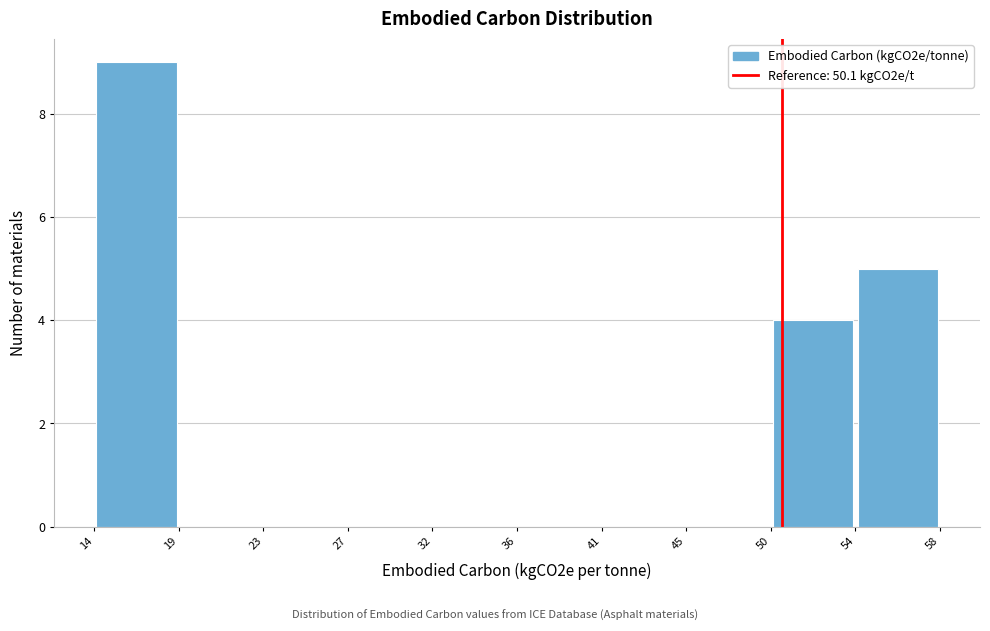

Over which range of the x-axis is the bar tallest?

14 to 19